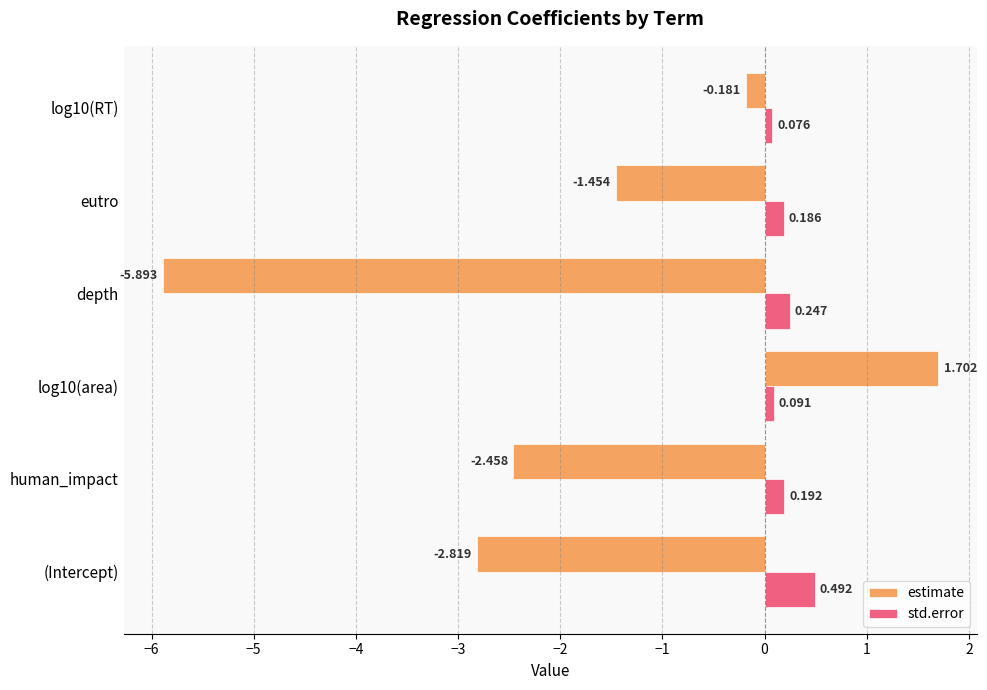

What is the greatest value displayed?

1.7